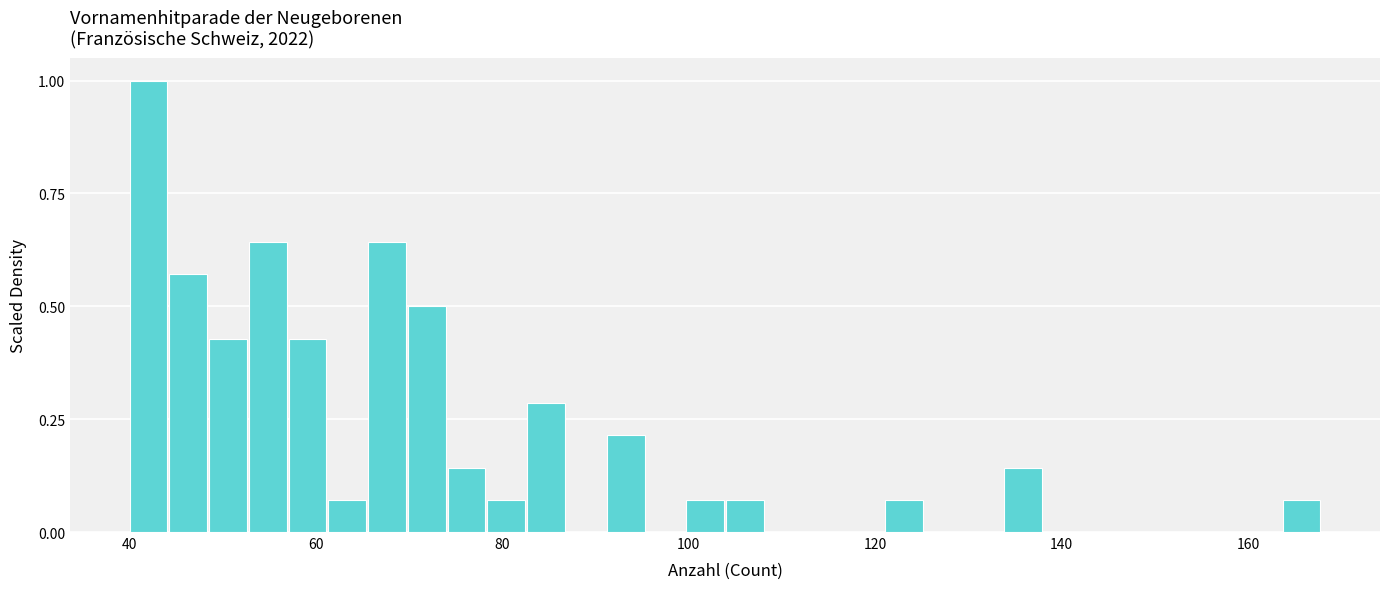

Around what value on the x-axis is the tallest bar? Give the approximate position of its centre, as read against the axis.

42